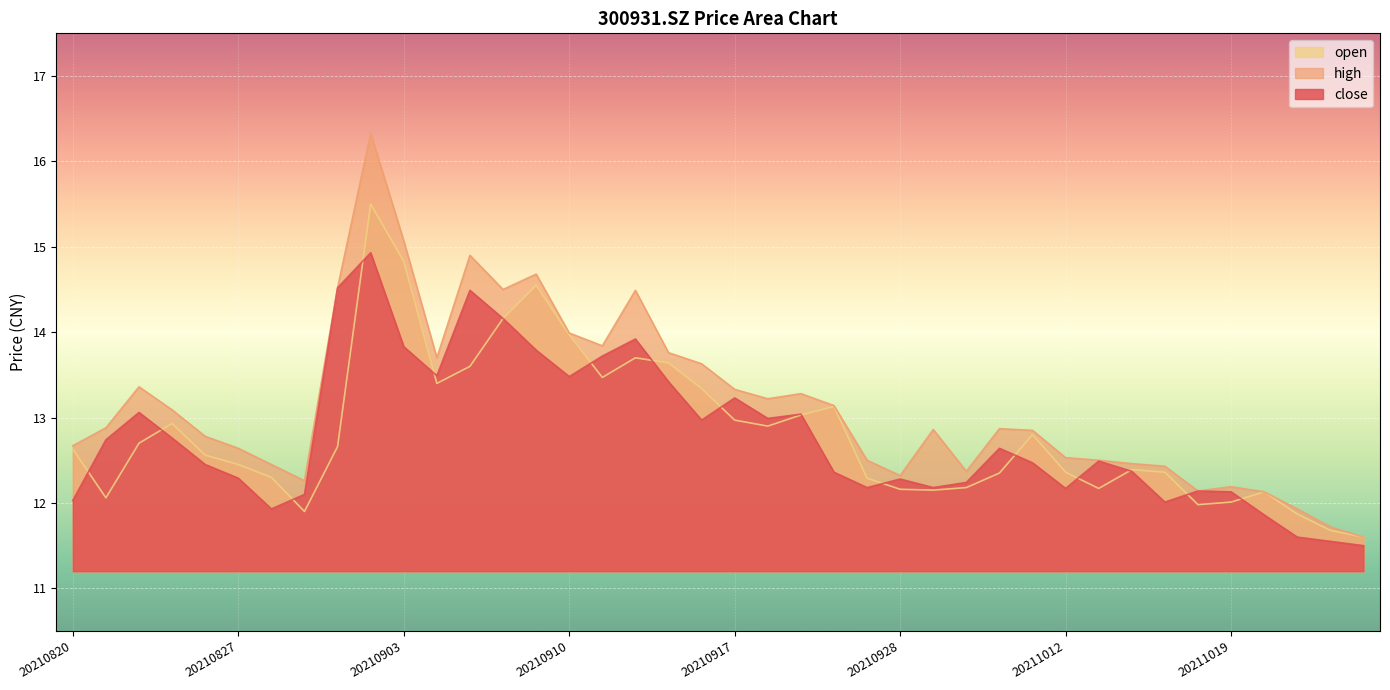

How many interior local valleys does the close series have?

9